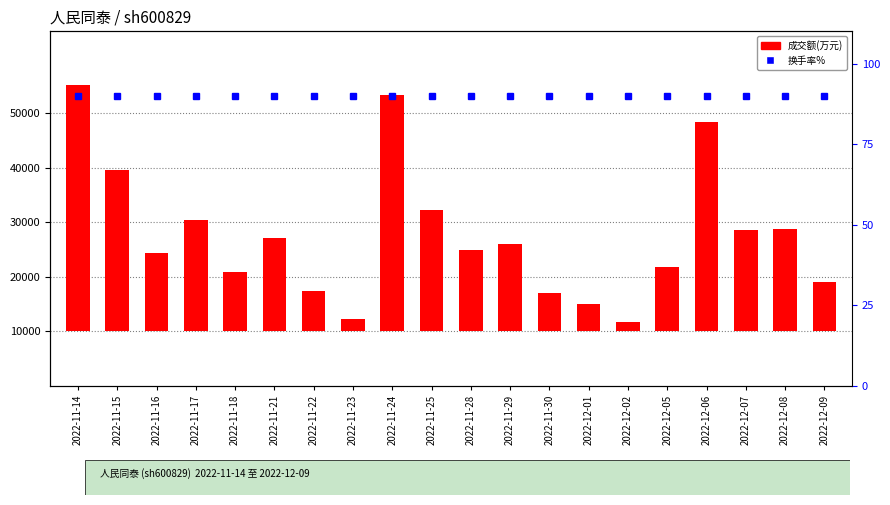

What is the sum of all 成交额(万元) values?

353642